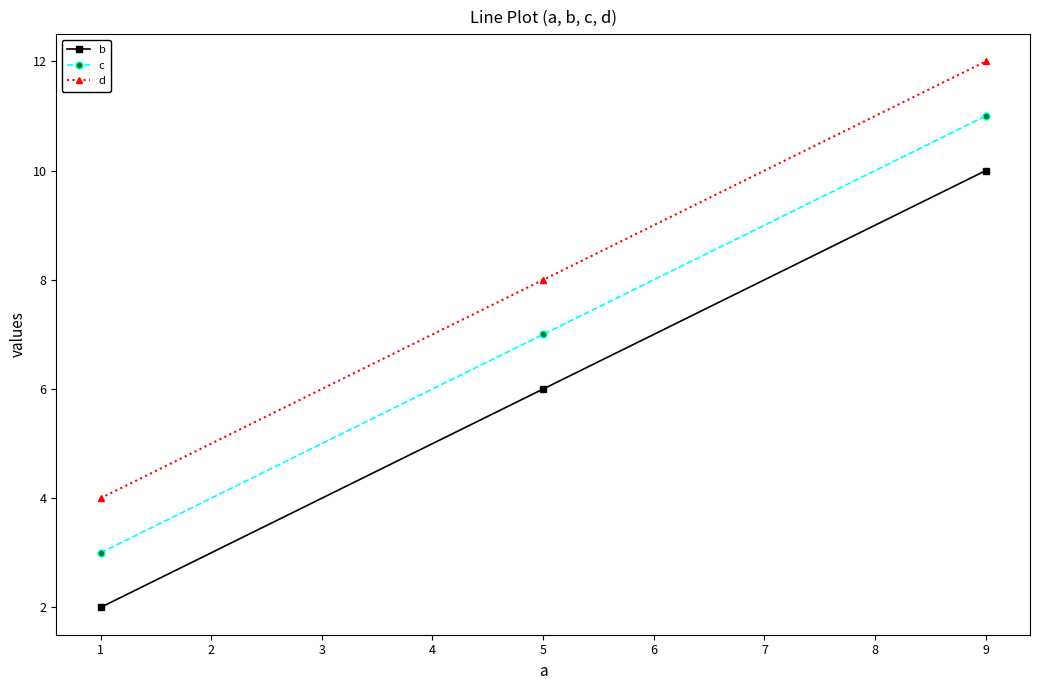

At which category is the sum across all series the highest?

9